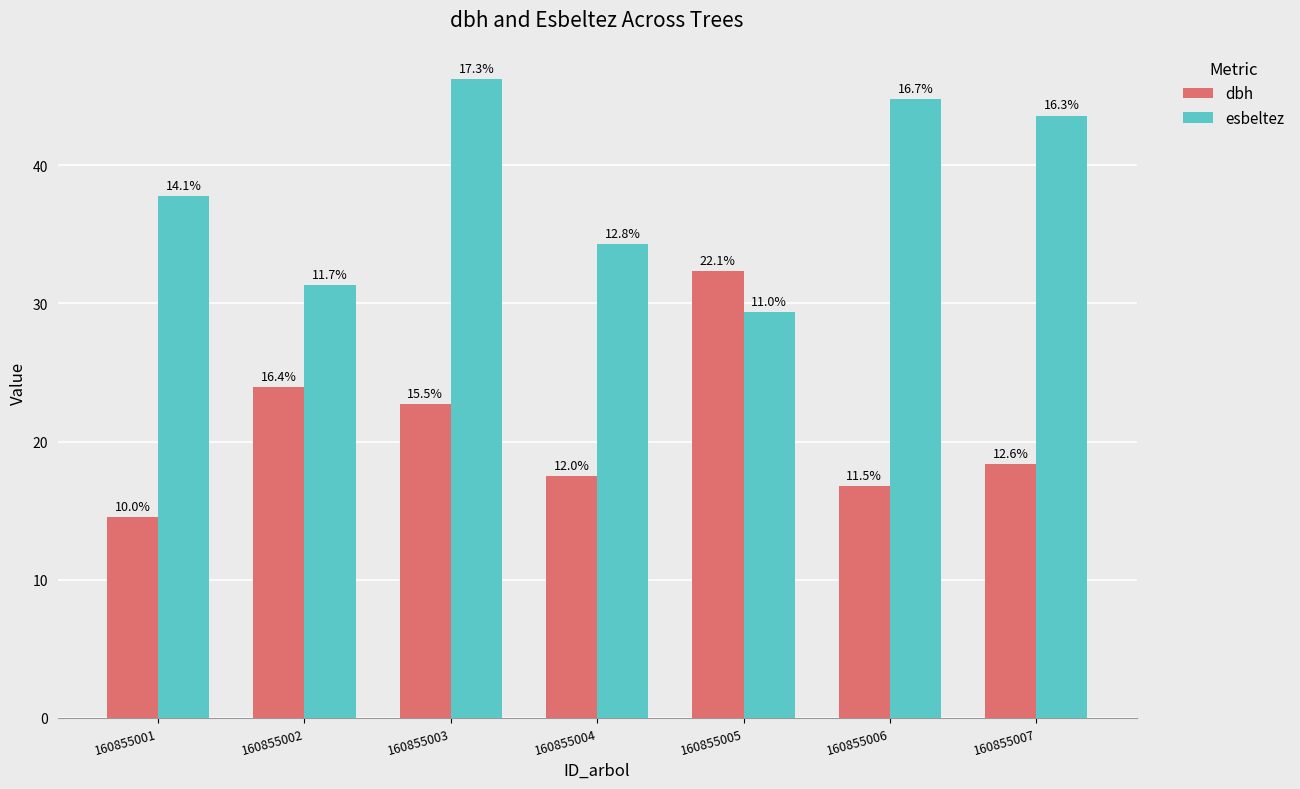

What is the value of the dbh bar at the 5th from the left?

32.4